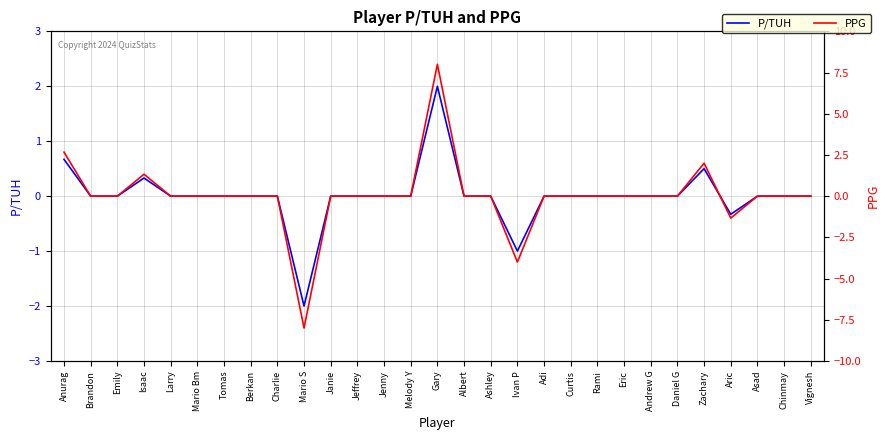

After their last crossing, which series has the higher values: PPG or P/TUH?

P/TUH